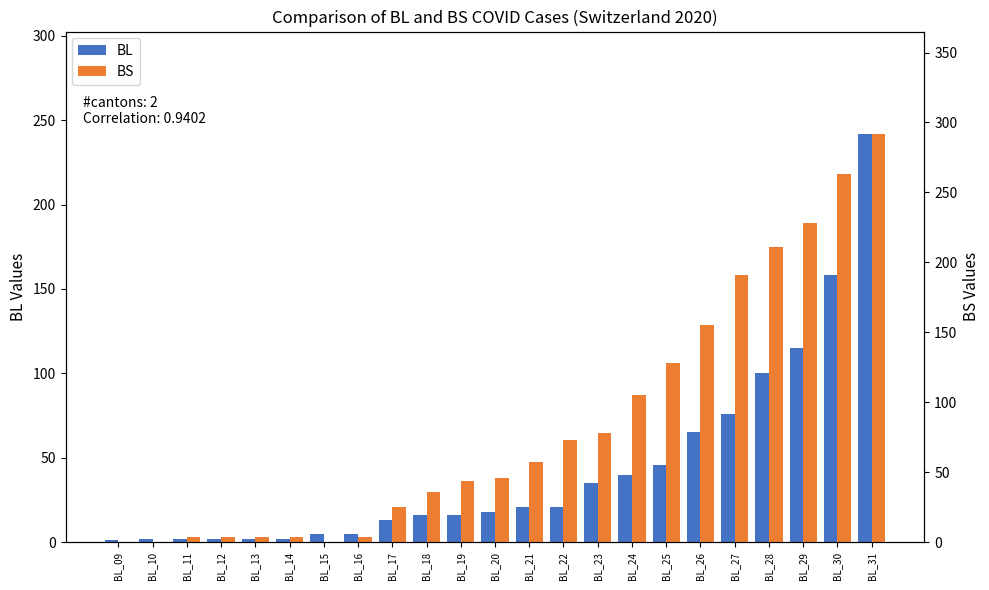

Reading left to right, list all the values displayed in this chart.

BL: 1	2	2	2	2	2	5	5	13	16	16	18	21	21	35	40	46	65	76	100	115	158	242
BS: 0	0	4	4	4	4	0	4	25	36	44	46	57	73	78	105	128	155	191	211	228	263	292